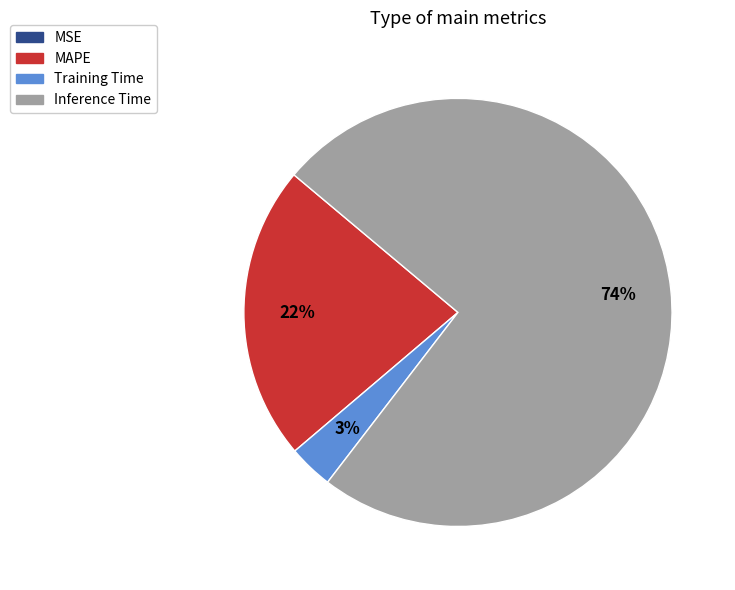

Is there any slice that represents more than half of the pie?

Yes